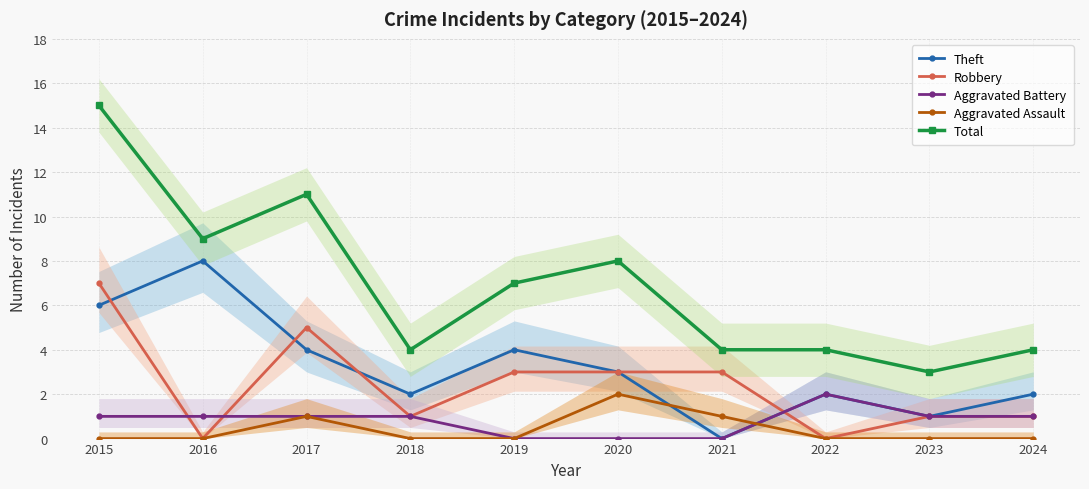

Reading left to right, transcribe all the data shown in this chart.

Theft: 6	8	4	2	4	3	0	2	1	2
Robbery: 7	0	5	1	3	3	3	0	1	1
Aggravated Battery: 1	1	1	1	0	0	0	2	1	1
Aggravated Assault: 0	0	1	0	0	2	1	0	0	0
Total: 15	9	11	4	7	8	4	4	3	4